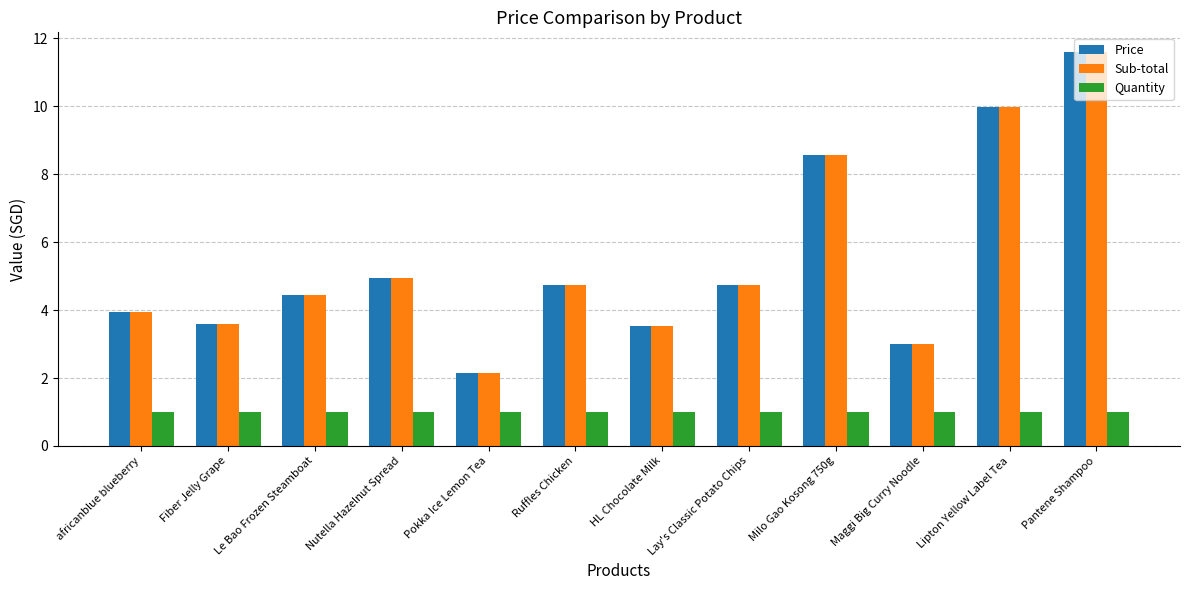

Are the bars grouped side by side (vs. stacked)?

Yes